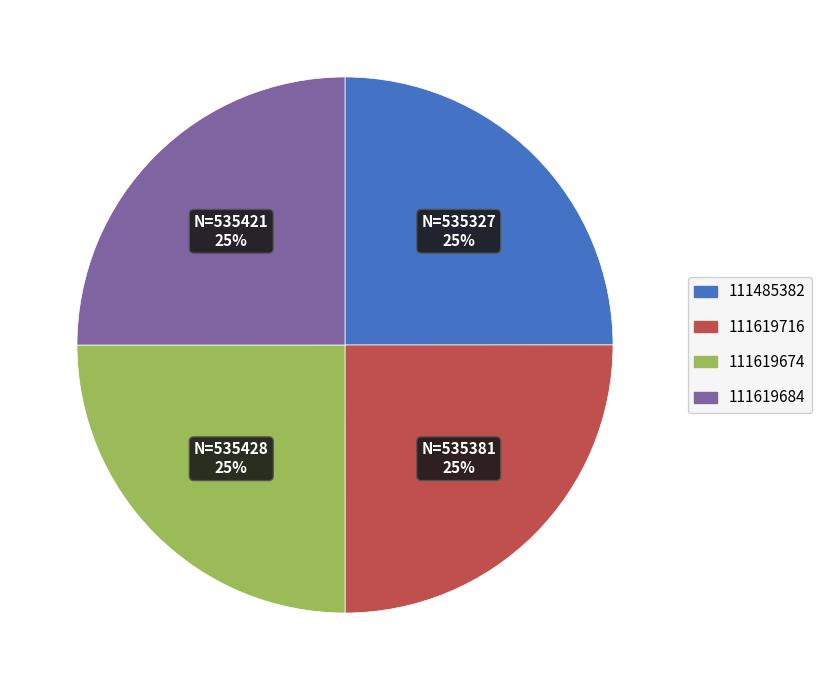

True or false: 111485382 accounts for 25% of the total.

True